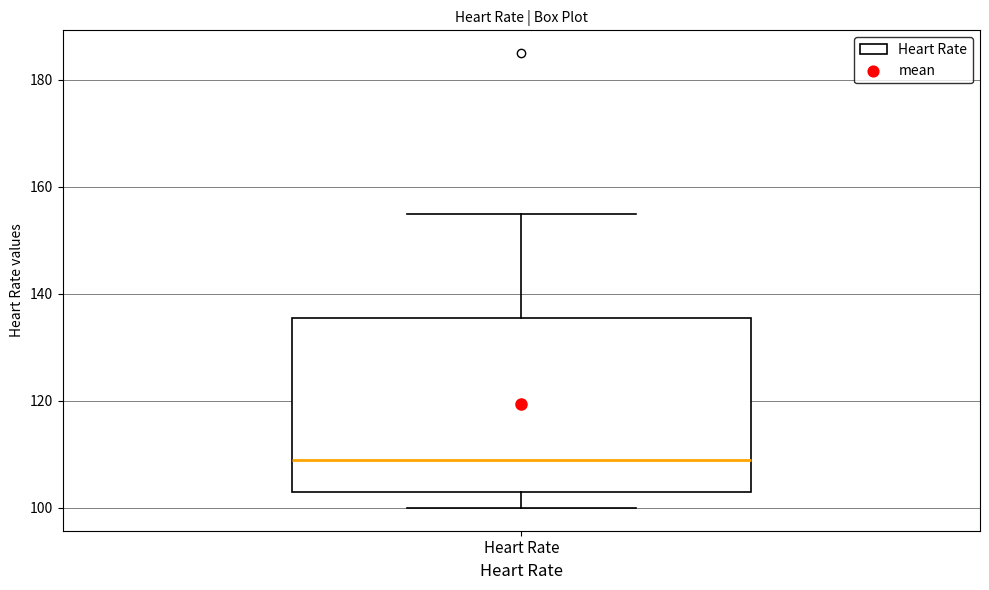

Transcribe this box plot: give where the median line is, the range the box spans, and where the two whiskers end, as read against the y-axis. The values are not printed on the chart, so give them approximately, as read against the axis.

median 110, box 104 to 136, whiskers 100 to 156